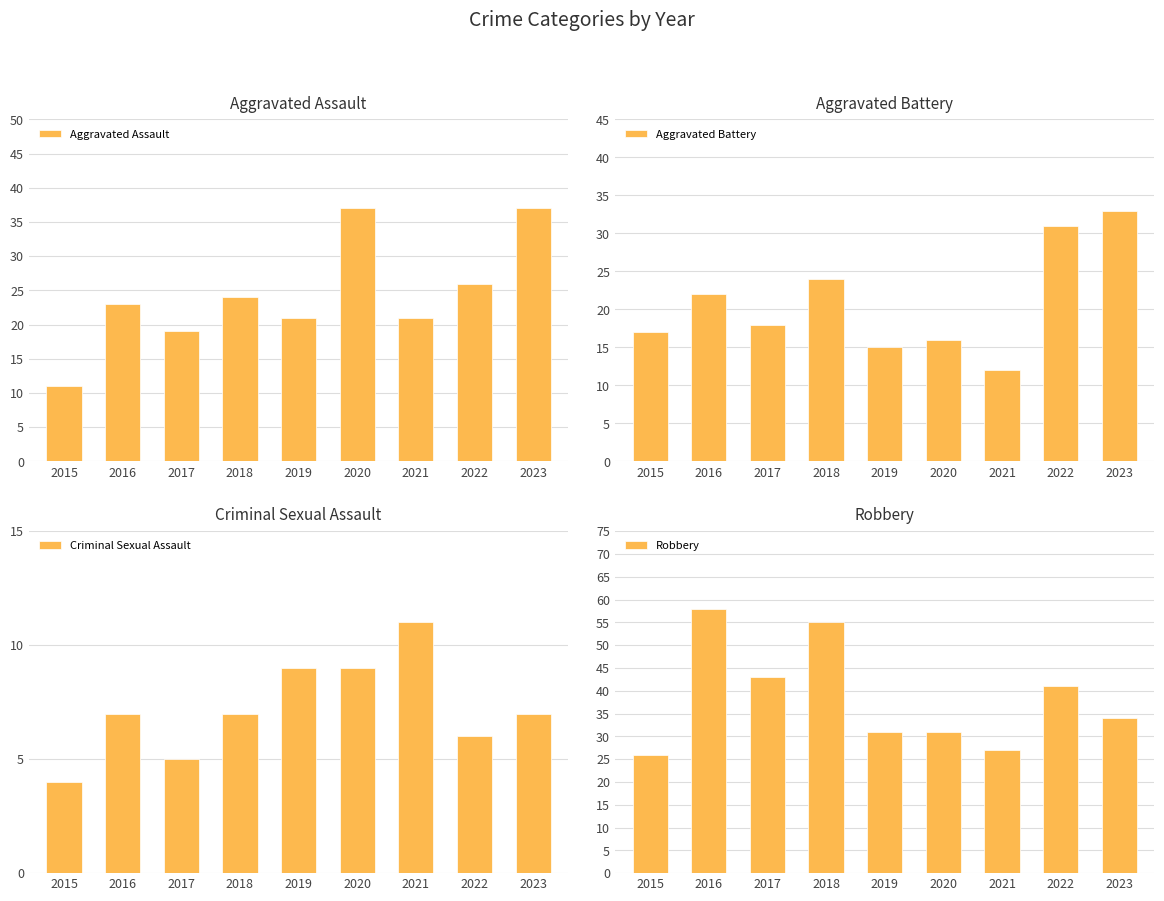

Which label corresponds to the smallest value in the chart?

2015